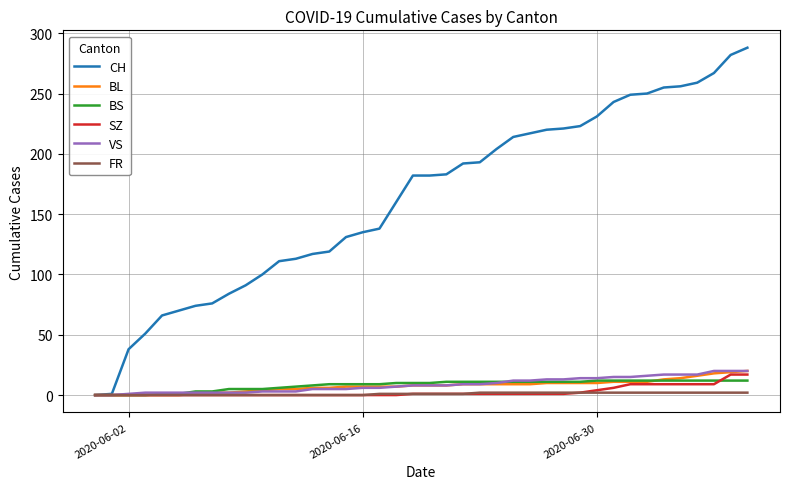

Which series has the widest spread of values?

CH